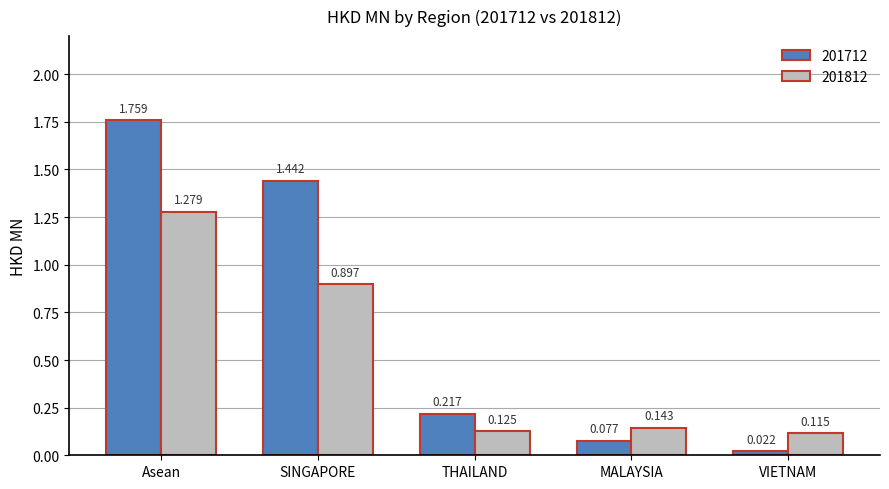

At which label does 201812 reach its peak?

Asean